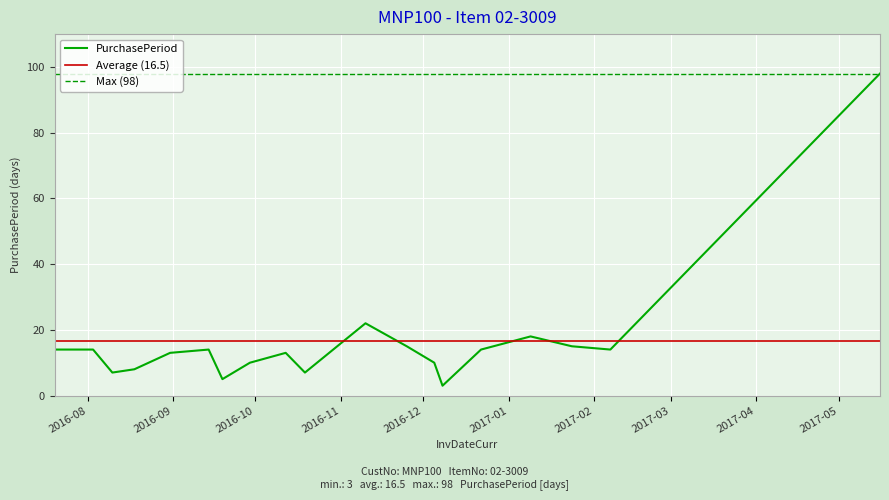

How many lines are shown in the chart?

1